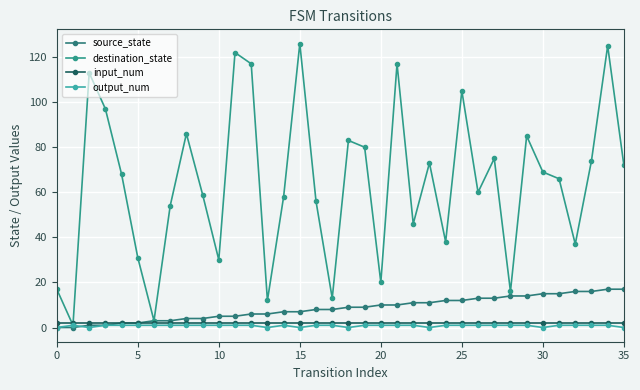

How many categories are shown in the chart?

36